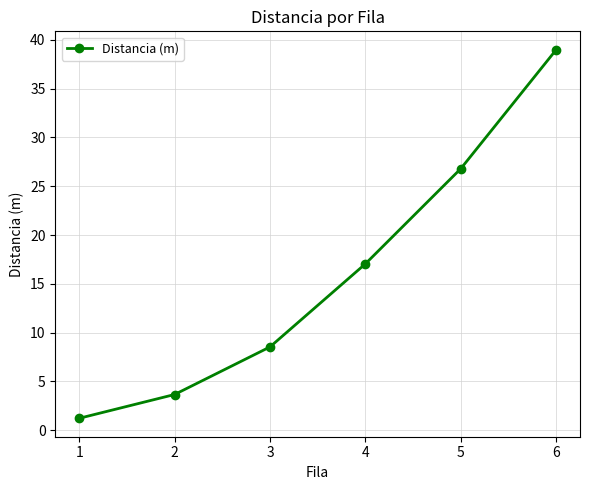

The chart shows a value of 1.7 at 3. True or false?

False